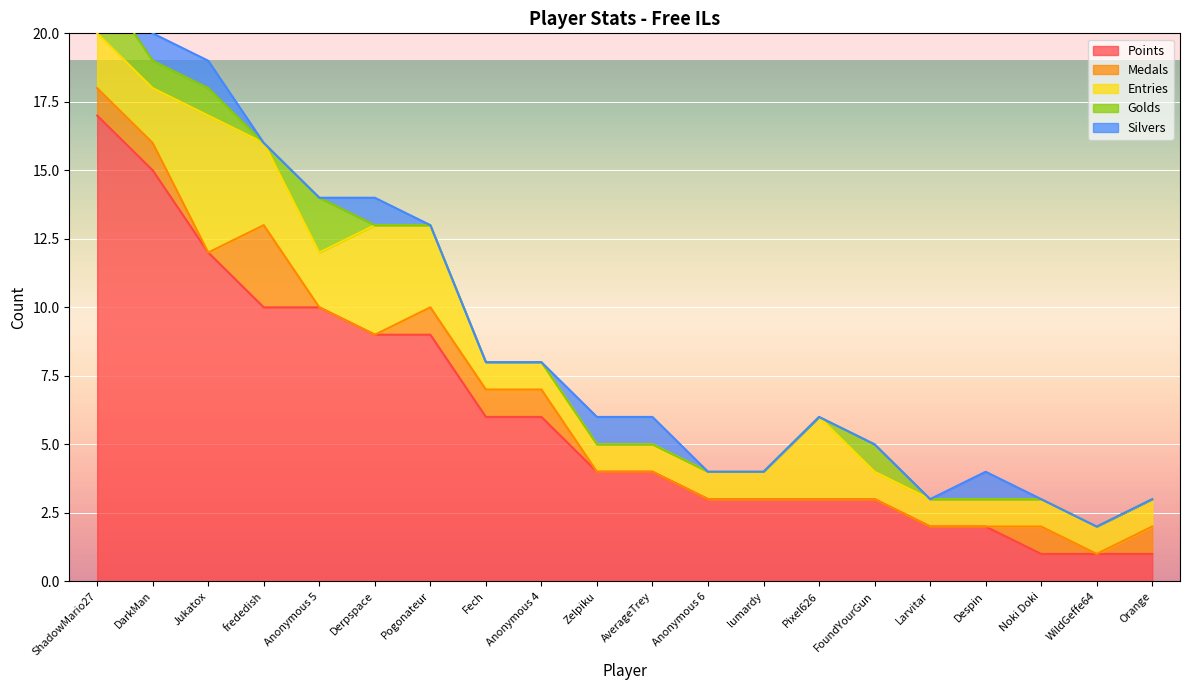

True or false: Medals has more than 0 interior local peaks.

True